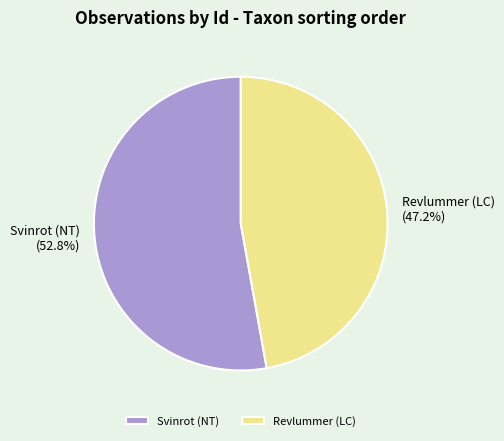

What percentage is NOT represented by Revlummer (LC)?

52.8%